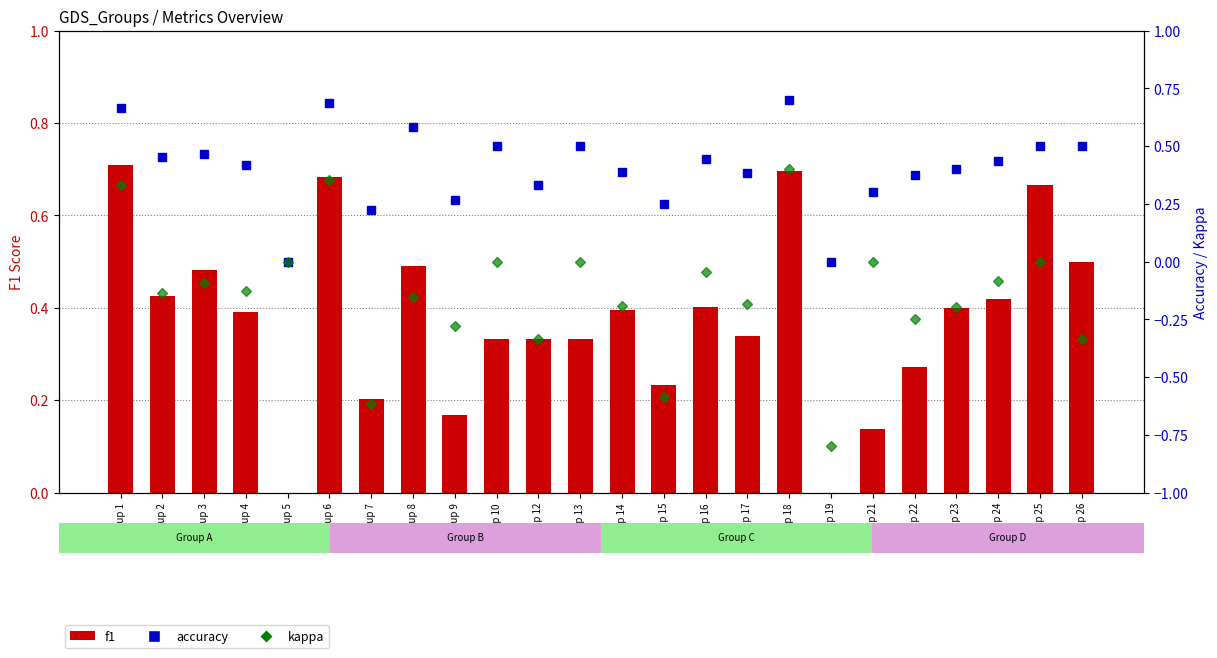

What is the average value of the f1 series?

0.4